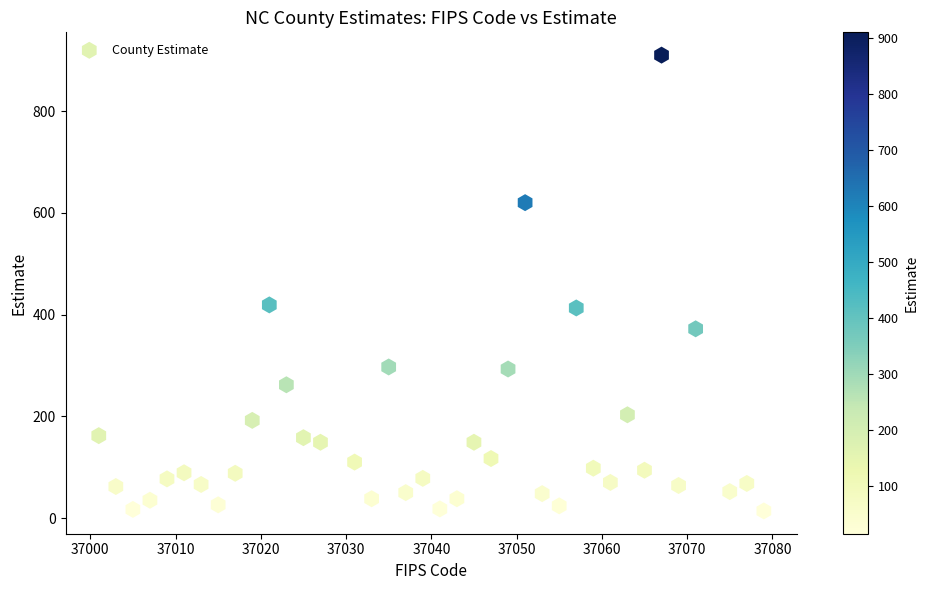

What is the range of X values (max minus min)?

78